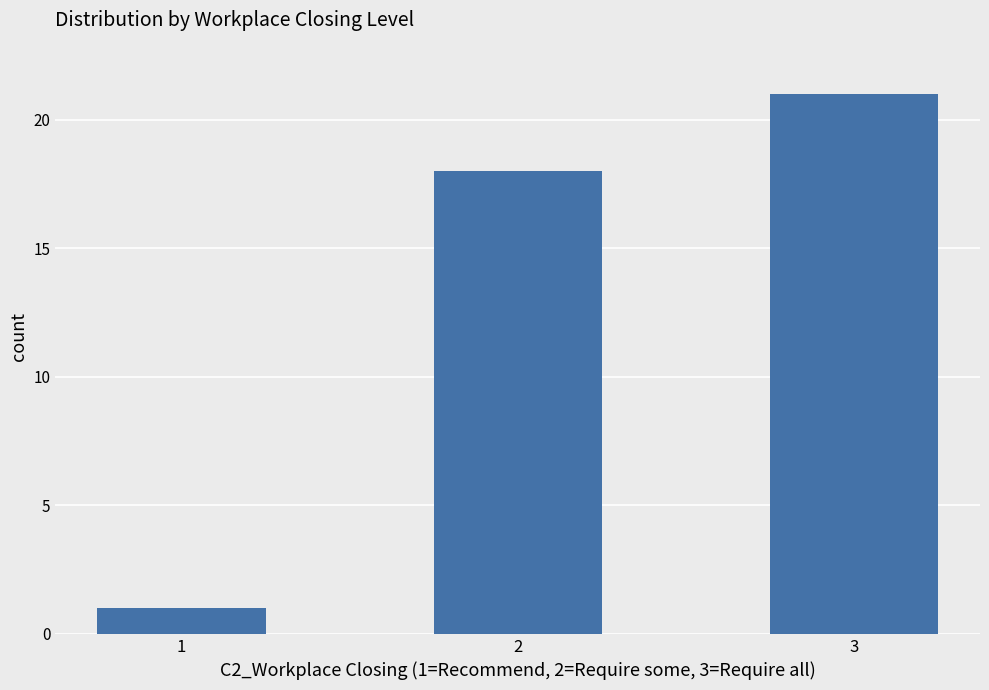

Are the bars horizontal?

No